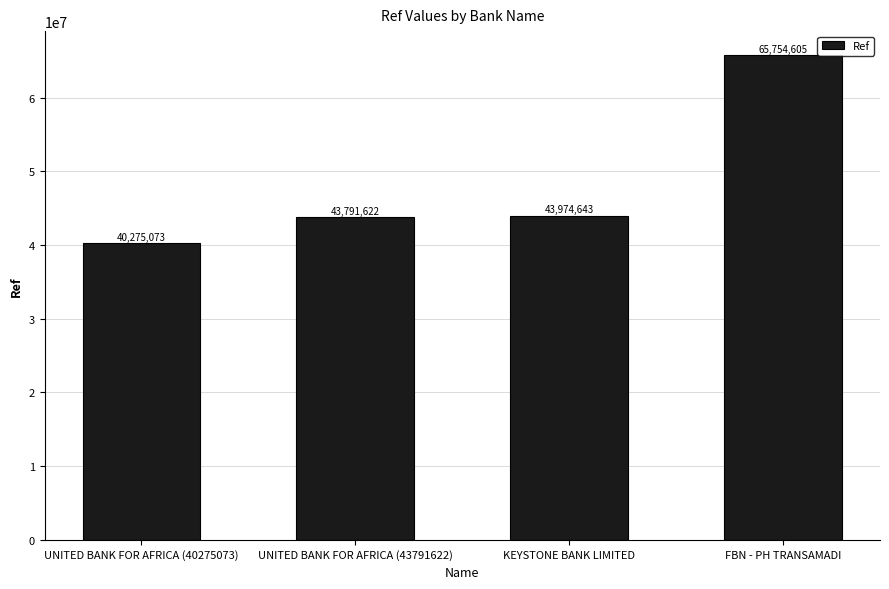

At which label is the value closest to 53014839?

KEYSTONE BANK LIMITED